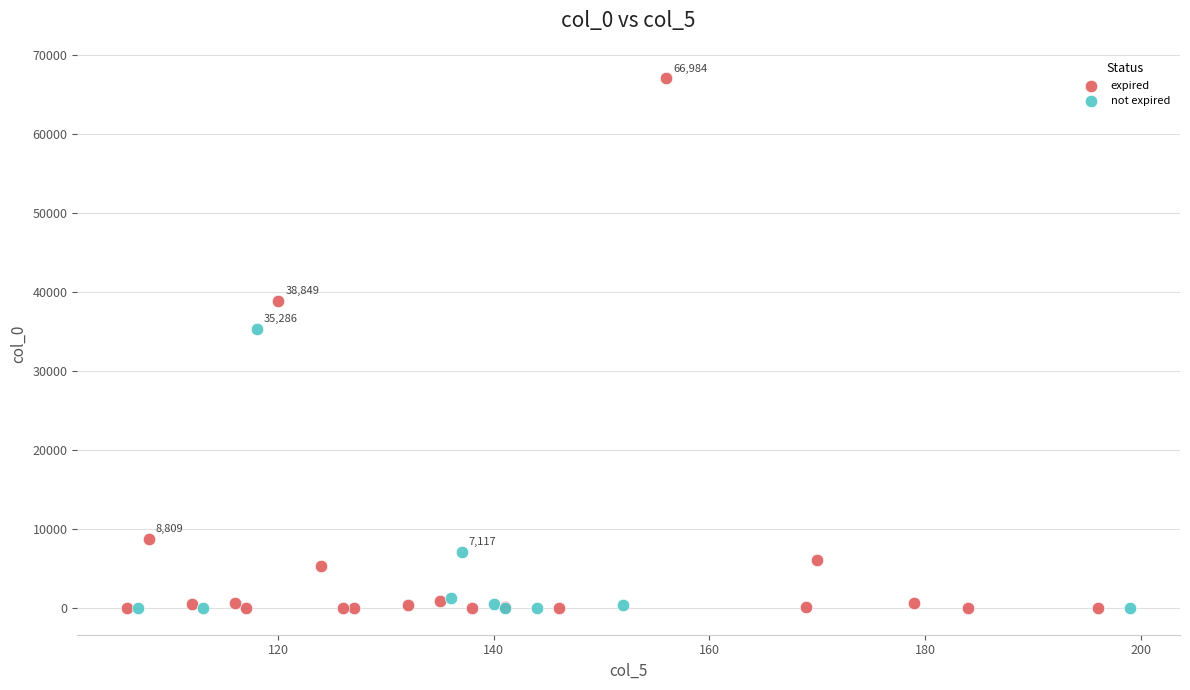

Which series contains the highest Y value?

expired